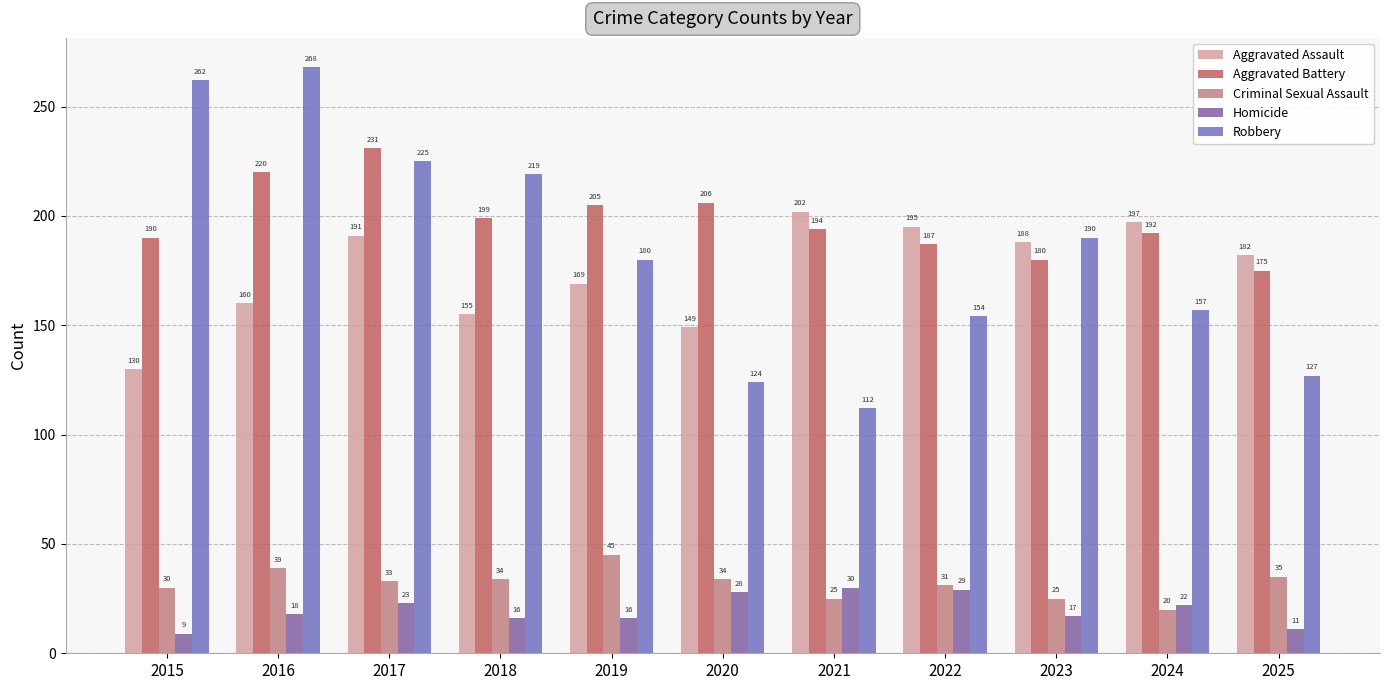

Reading right to left, list all the values displayed in this chart.

Aggravated Assault: 182	197	188	195	202	149	169	155	191	160	130
Aggravated Battery: 175	192	180	187	194	206	205	199	231	220	190
Criminal Sexual Assault: 35	20	25	31	25	34	45	34	33	39	30
Homicide: 11	22	17	29	30	28	16	16	23	18	9
Robbery: 127	157	190	154	112	124	180	219	225	268	262